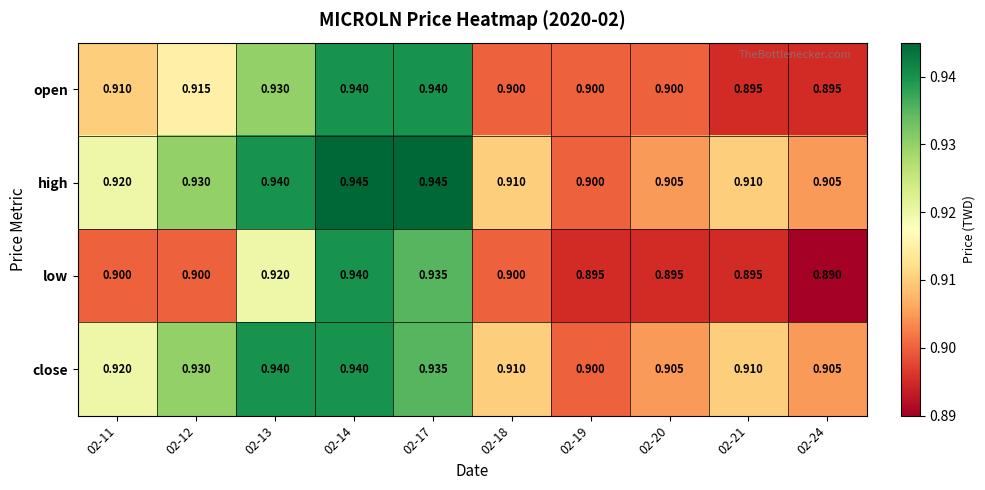

How many distinct data groups are displayed?

4